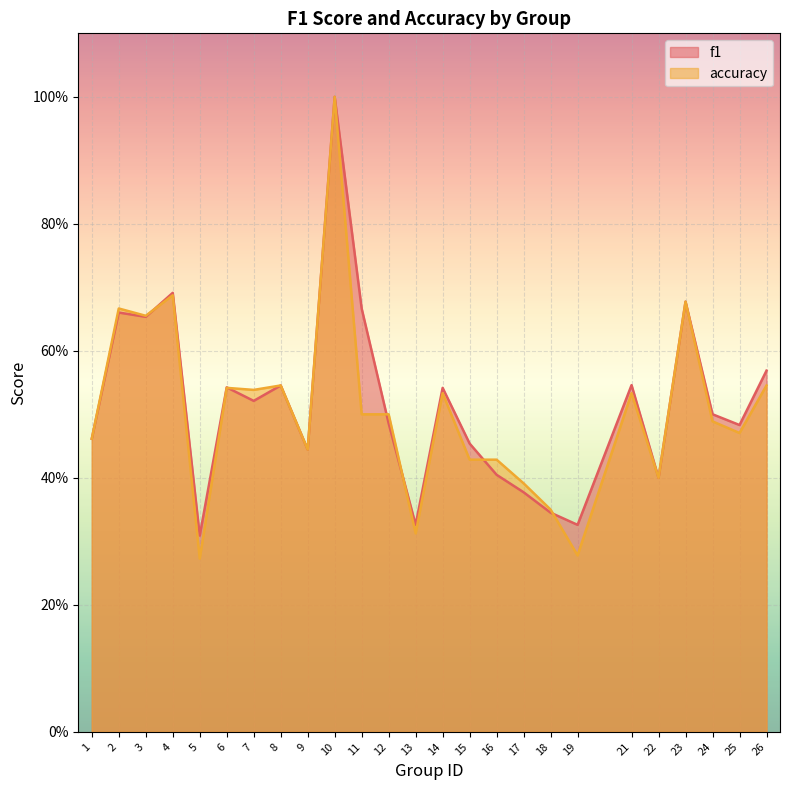

True or false: f1 has more than 0 points higher than both neighbors.

True